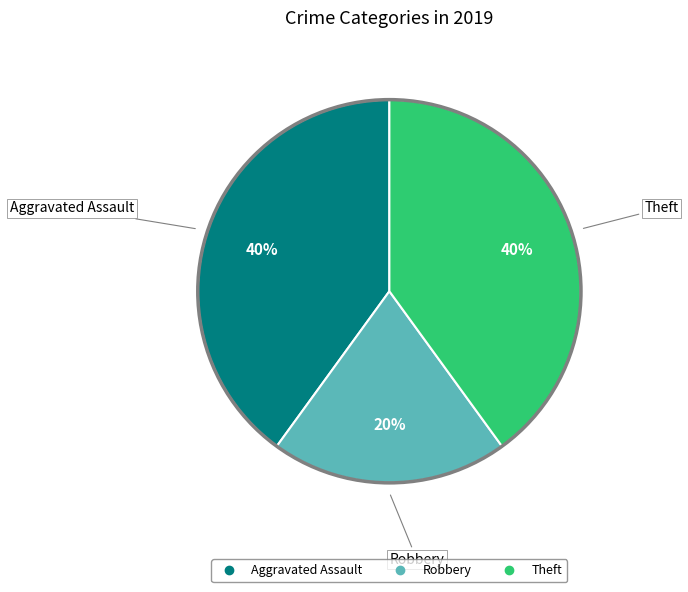

What percentage is the Theft slice, to the nearest percent?

40%